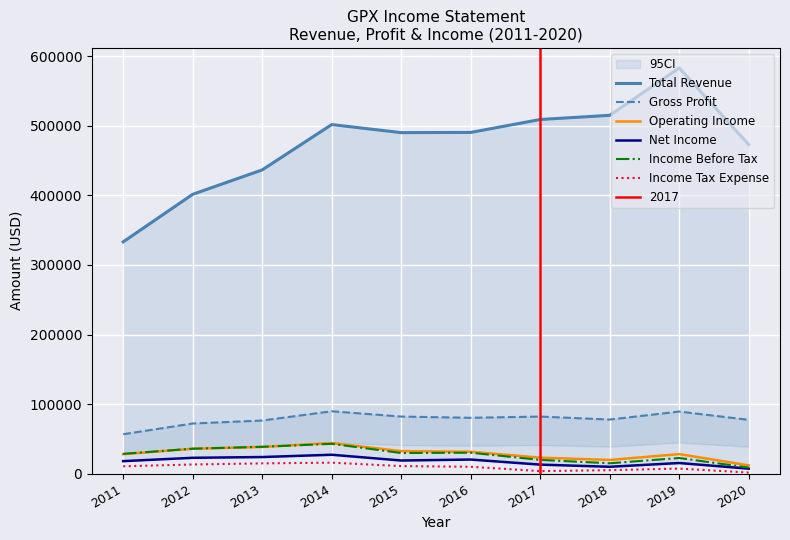

At which category is the sum across all series the highest?

2019